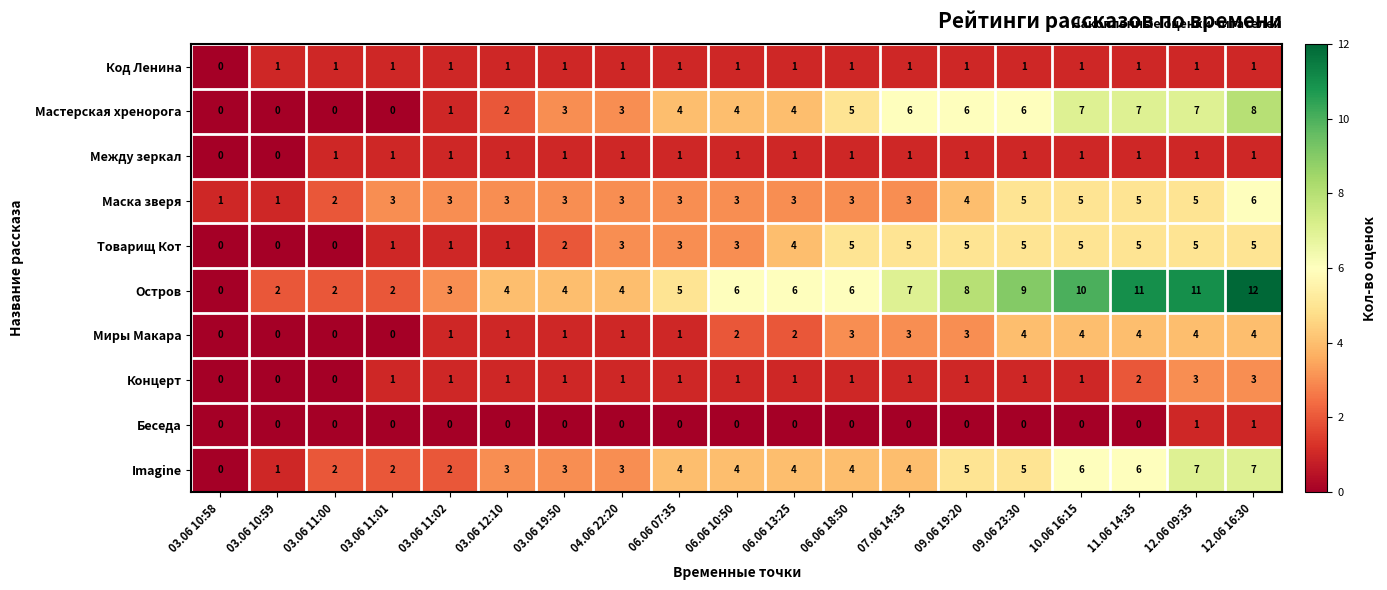

Which category has the highest value in the Остров series?

12.06 16:30